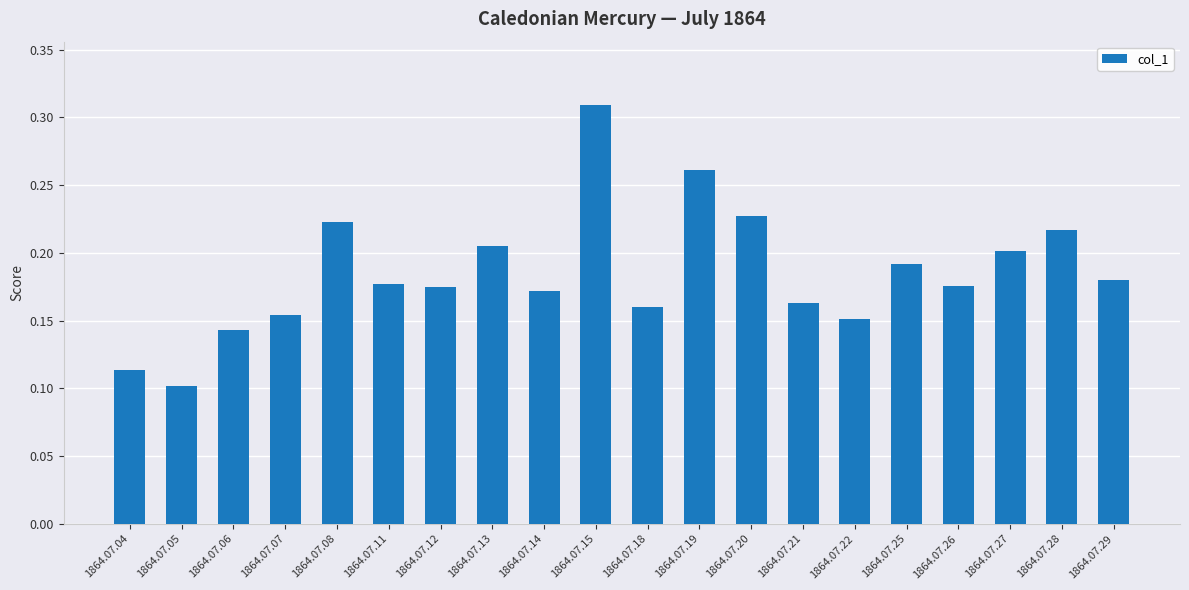

True or false: the data shows 0.1 at 1864.07.20.

False